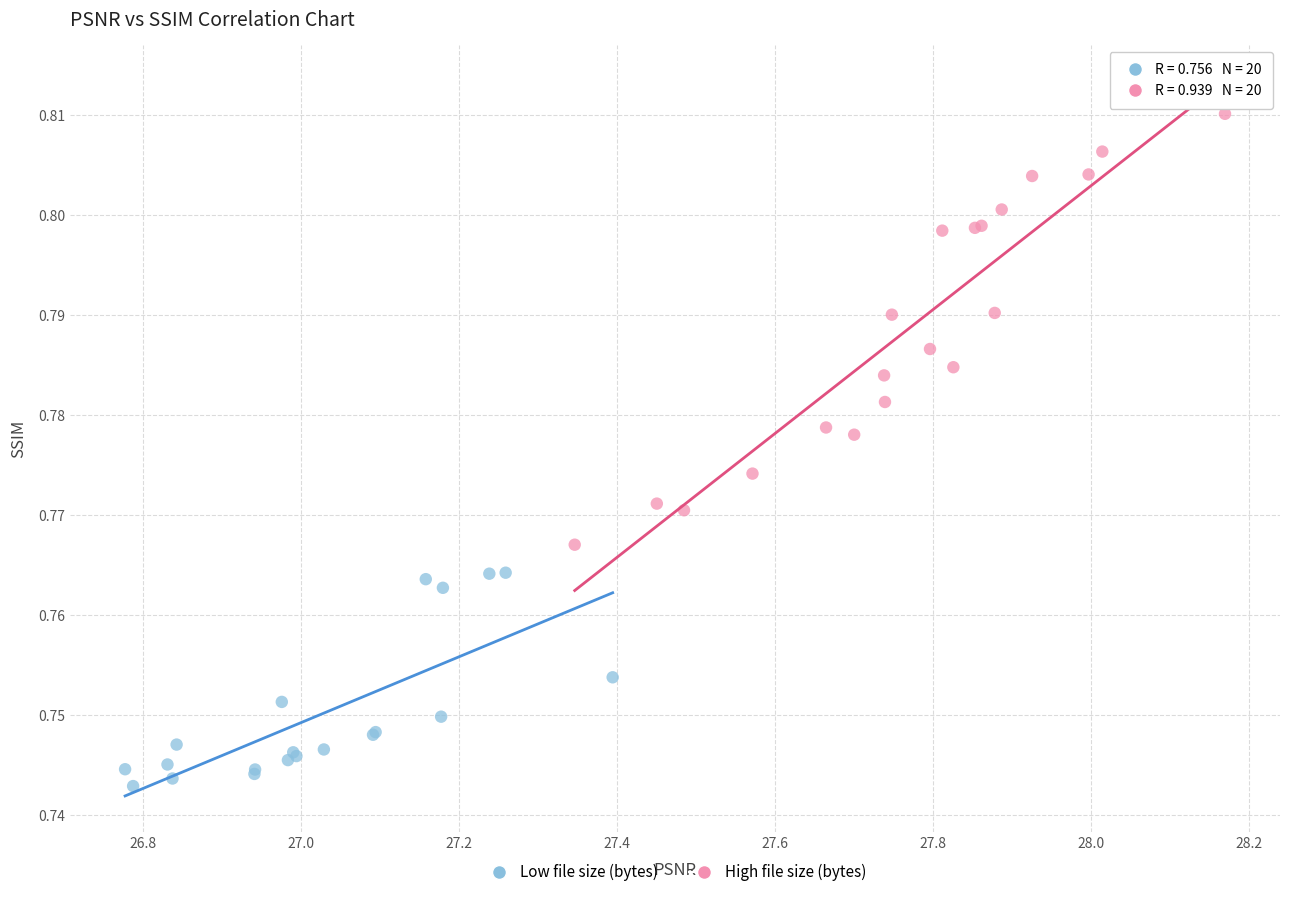

Which series contains the highest Y value?

High file size (bytes)